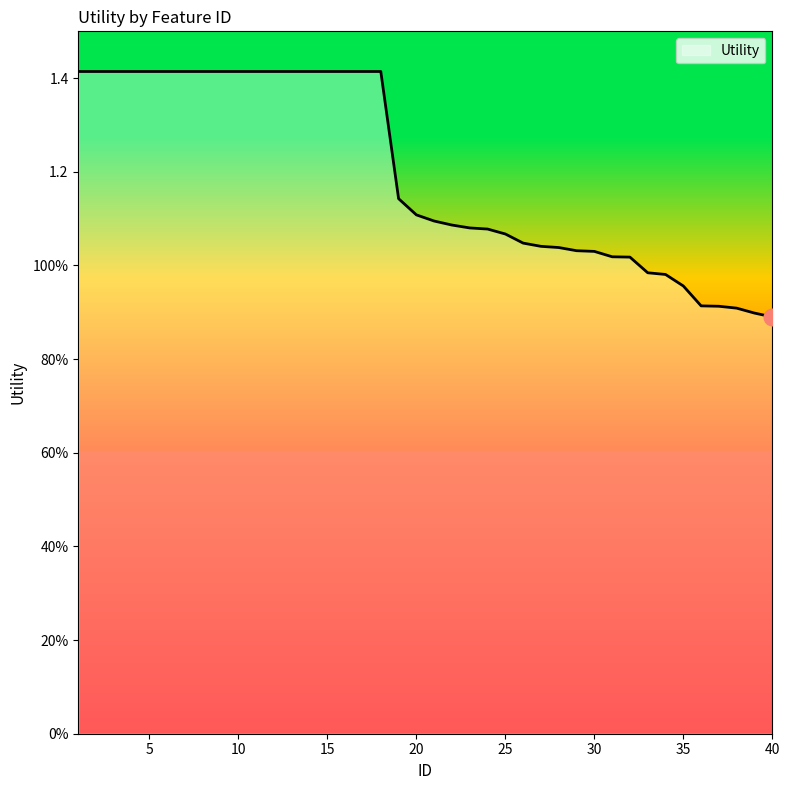

Which label corresponds to the largest value in the chart?

1